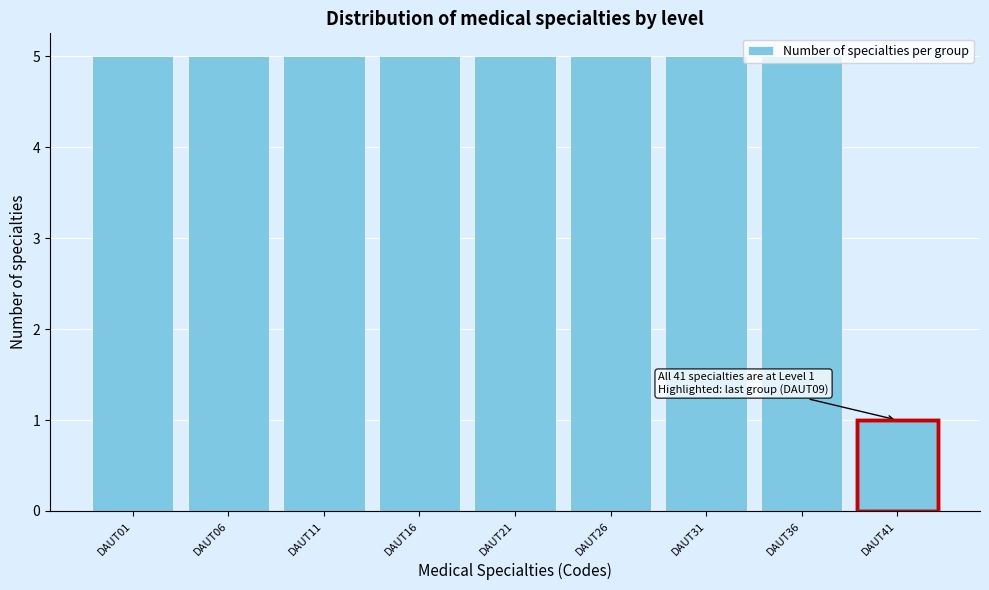

Is it true that the value at DAUT16 is 1?

False